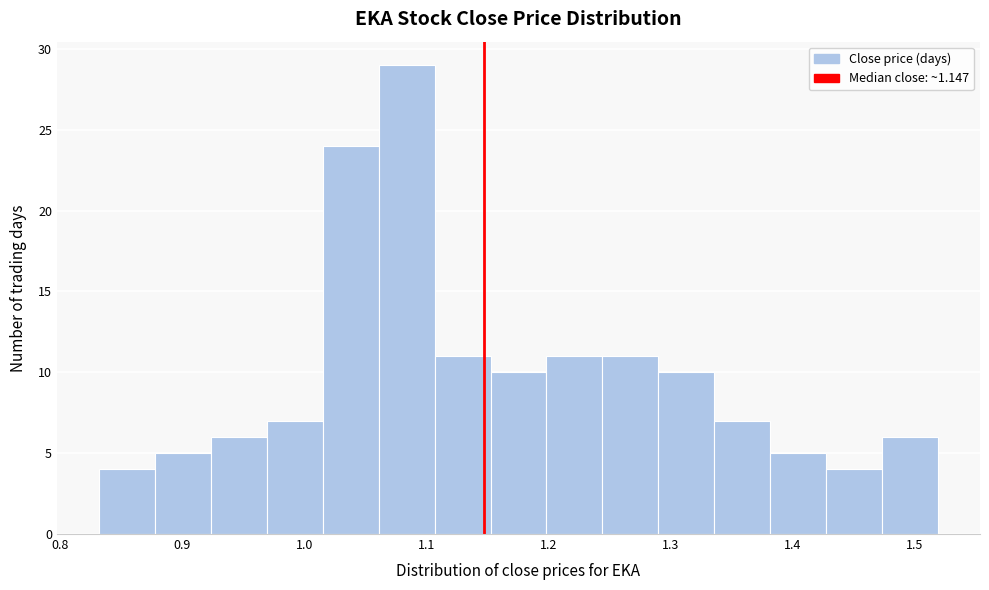

Reading left to right, transcribe this chart: for each bar, give the range it covers on the x-axis and its height. Neither the bar edges nor the heights are printed on the chart, so give them approximately, as read against the axes.

0.83 to 0.88: 4
0.88 to 0.92: 5
0.92 to 0.97: 6
0.97 to 1.02: 7
1.02 to 1.06: 24
1.06 to 1.11: 29
1.11 to 1.15: 11
1.15 to 1.20: 10
1.20 to 1.24: 11
1.24 to 1.29: 11
1.29 to 1.34: 10
1.34 to 1.38: 7
1.38 to 1.43: 5
1.43 to 1.47: 4
1.47 to 1.52: 6